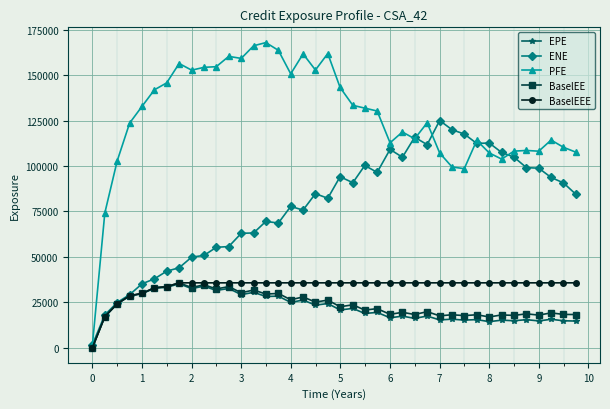

Which series has the largest total across all categories?

PFE